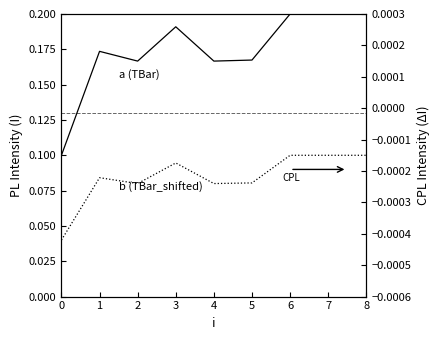

At 6, list the series in order from smallest to largest.

b (TBar_shifted), a (TBar)